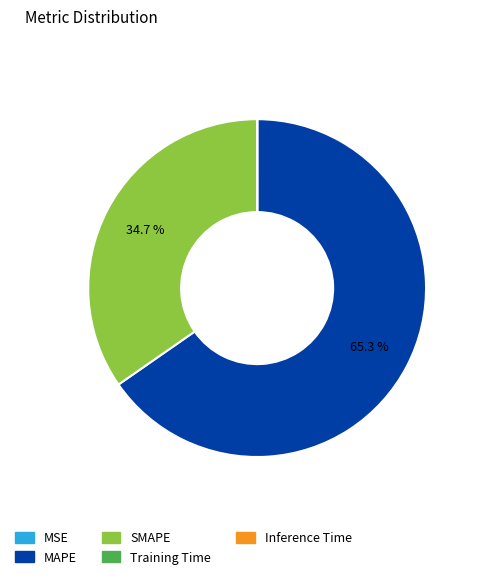

Which category accounts for the majority?

MAPE